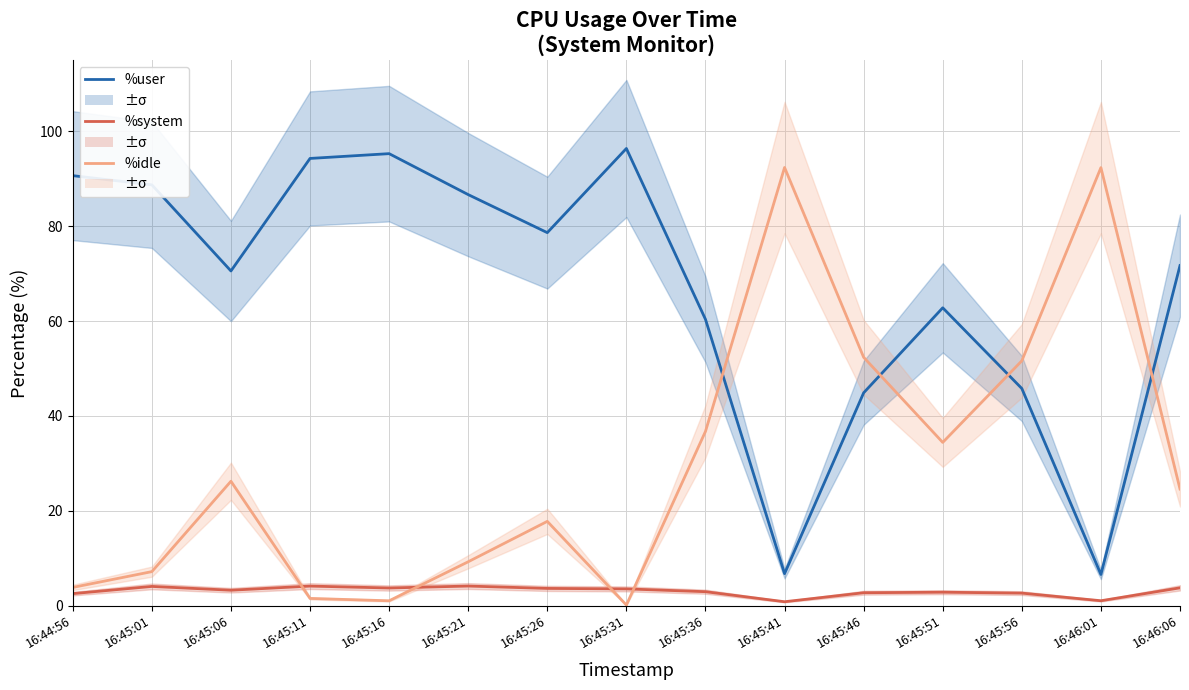

True or false: %idle and %system cross at least once.

True